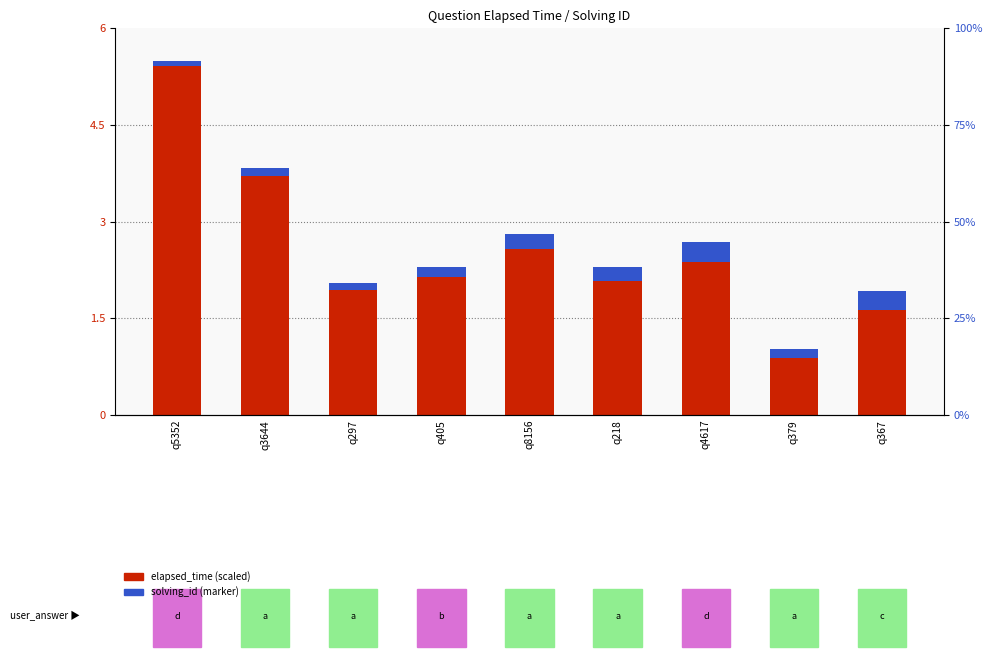

How many bars are there in each group?

2